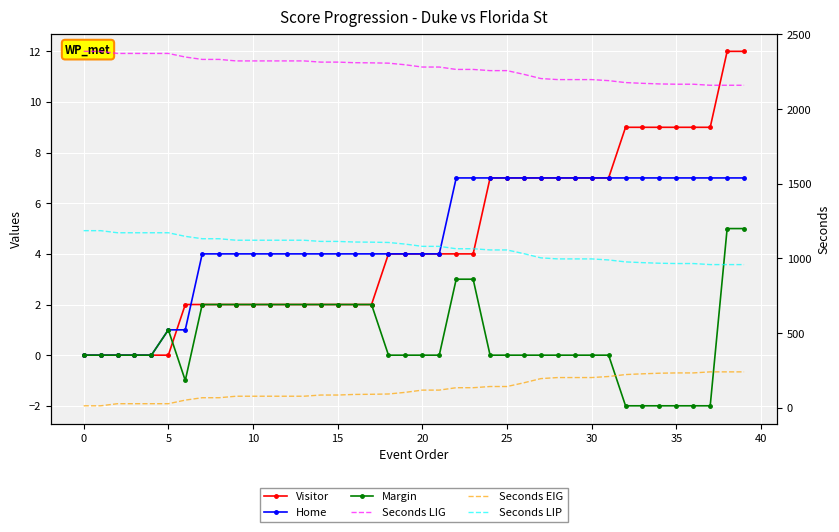

What are all the series names shown in the legend?

Visitor, Home, Margin, Seconds LIG, Seconds EIG, Seconds LIP